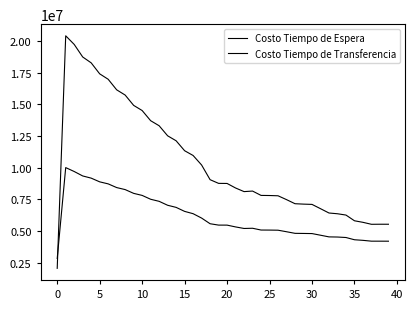

How many lines are shown in the chart?

2